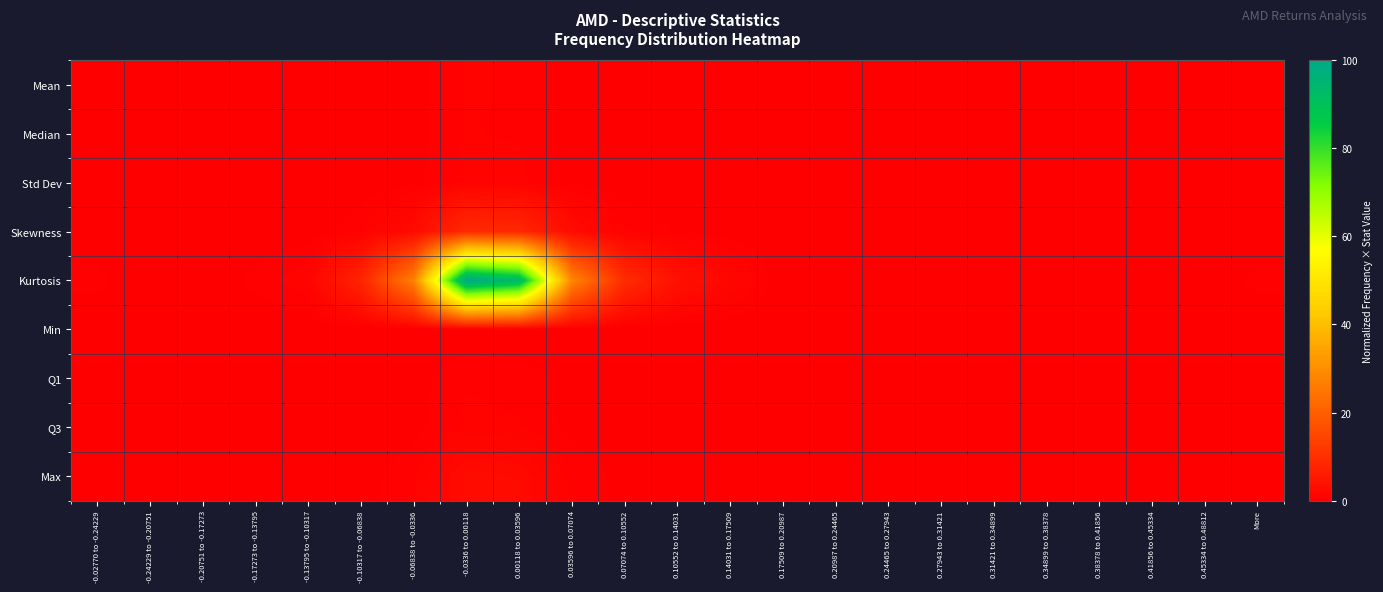

Which series changed the most between -0.0336 to 0.00118 and 0.45334 to 0.48812?

Kurtosis